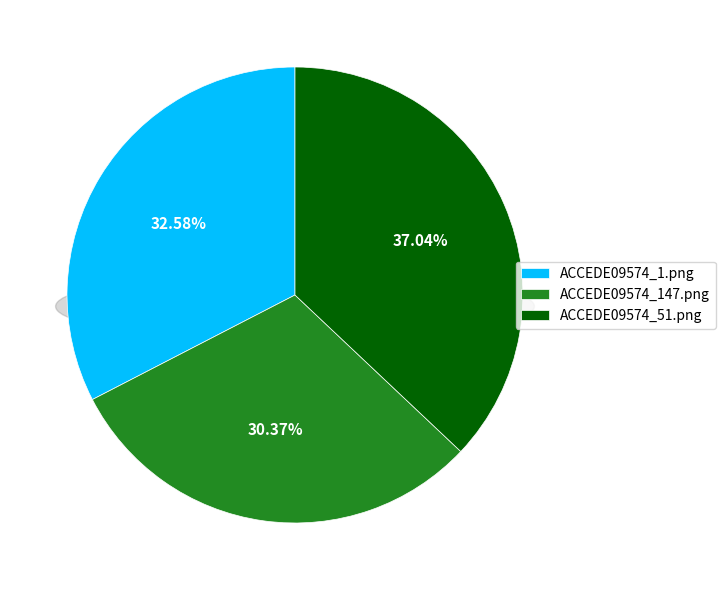

Does ACCEDE09574_1.png represent more than half of the total?

No